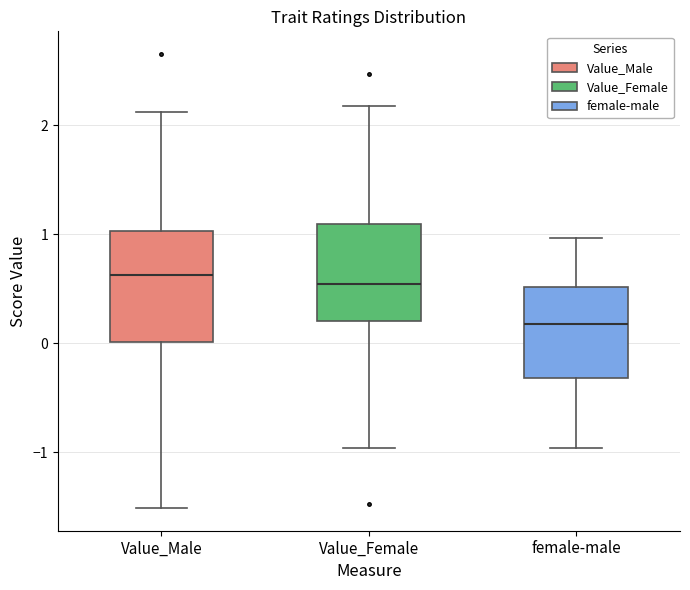

Which box has the lowest median line?

female-male